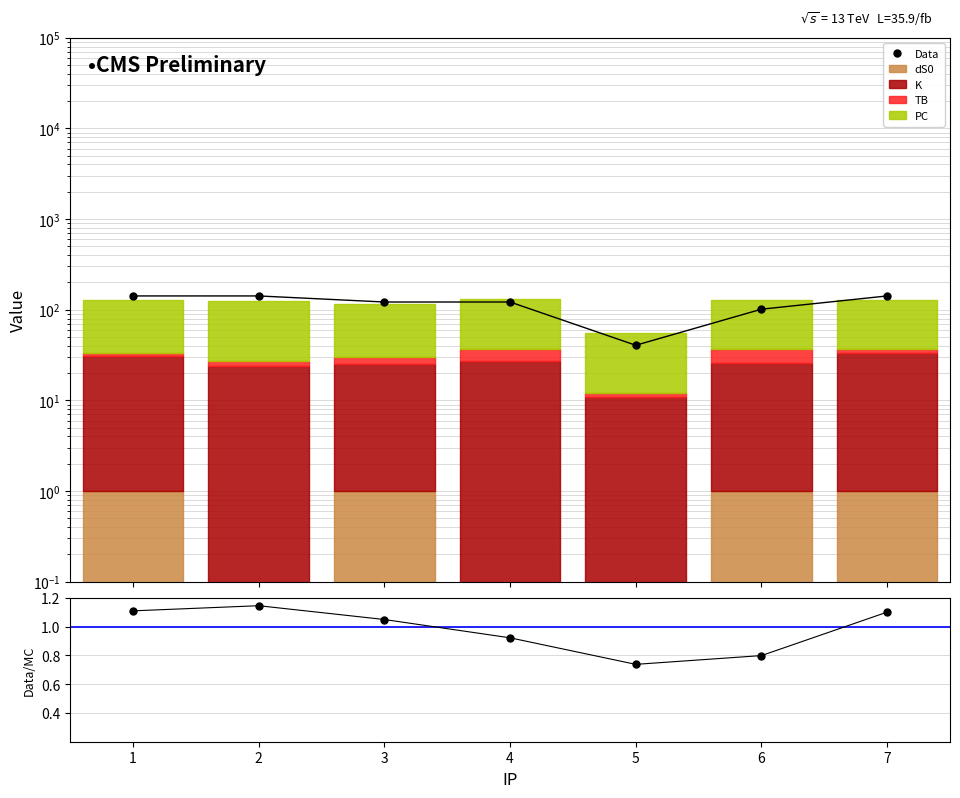

What is the total value across all series at 3?

238.7